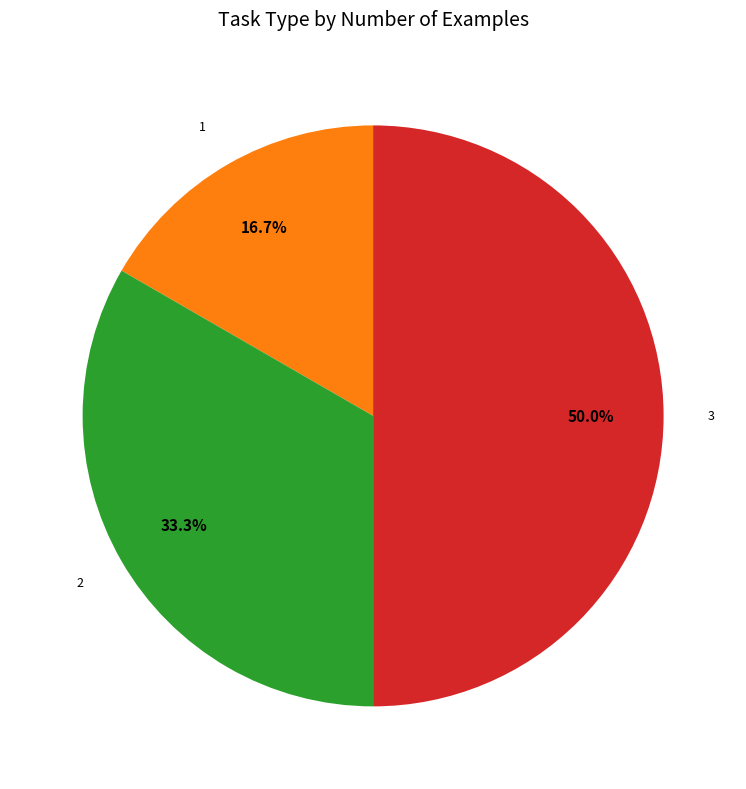

What is the ratio of the value at 1 to the value at 3?

0.3